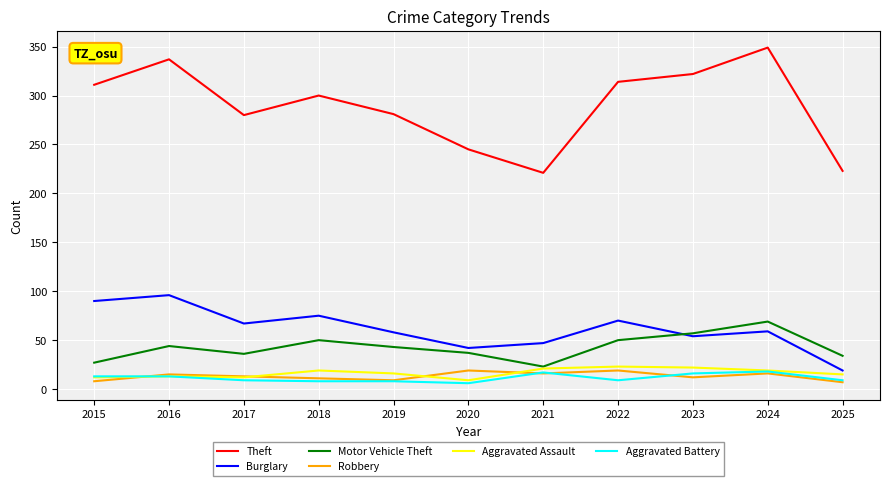

Which series changed the most between 2017 and 2022?

Theft